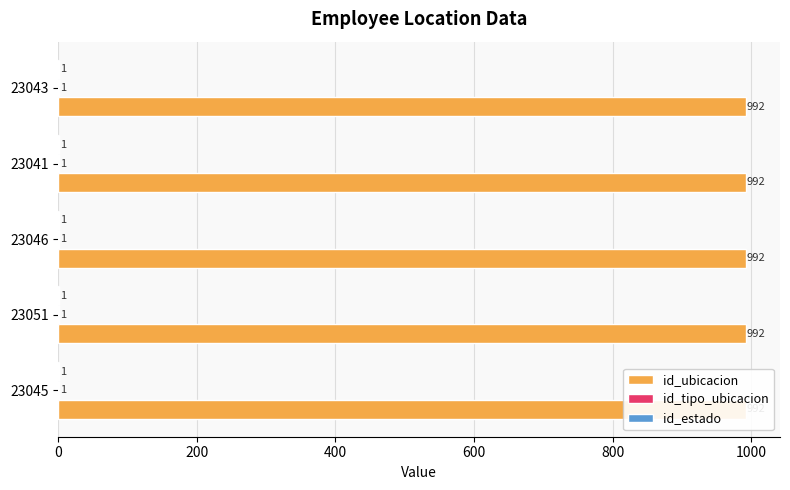

What is the approximate value of id_estado at 23046?

1